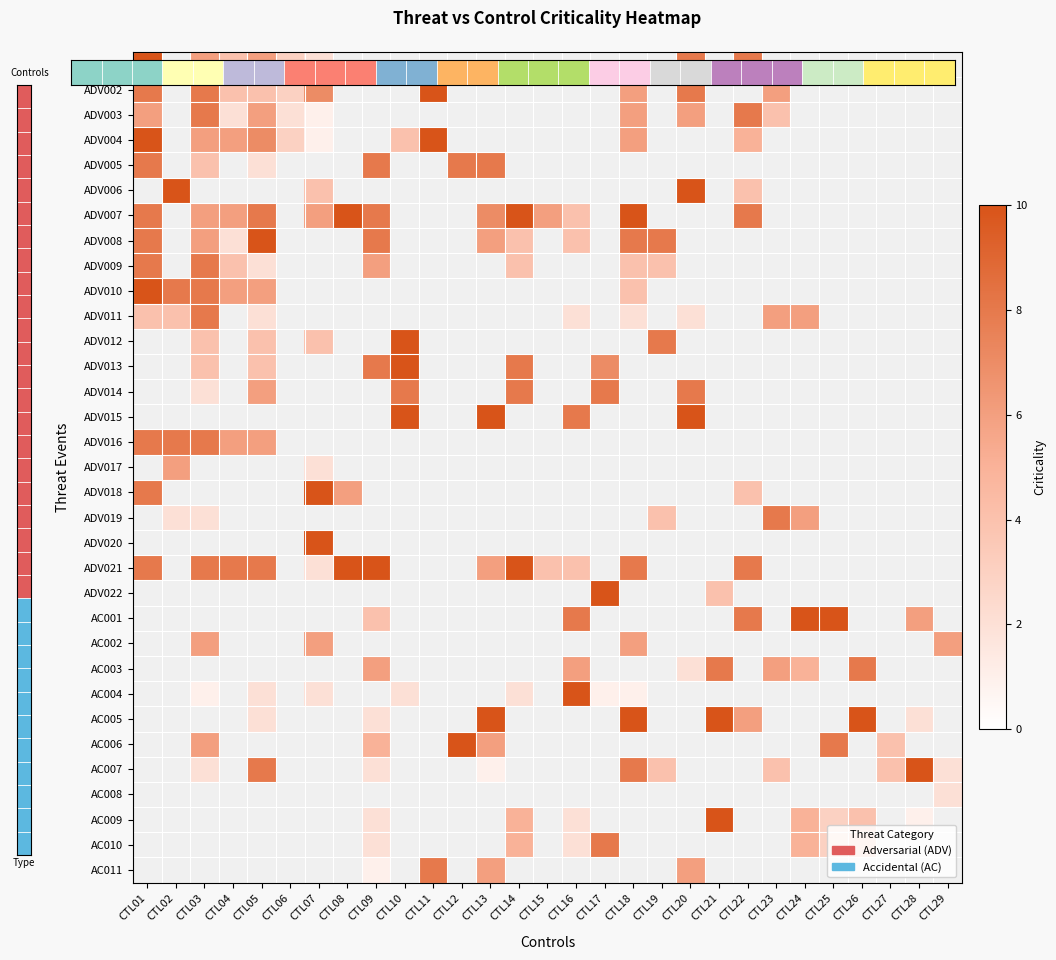

What is the lowest value of the ADV005 series?

2.0